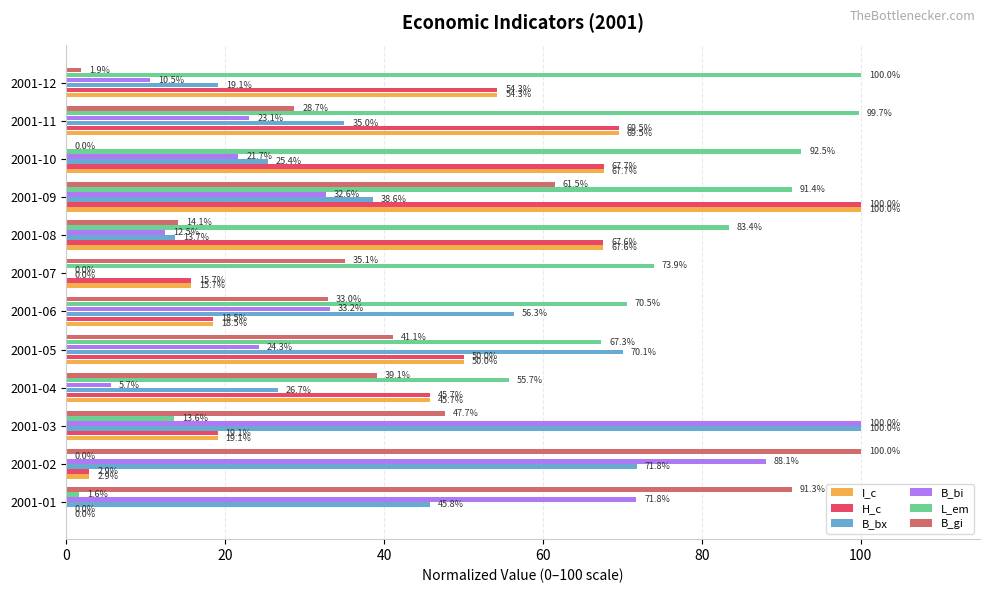

Which series changed the most between 2001-09 and 2001-11?

B_gi